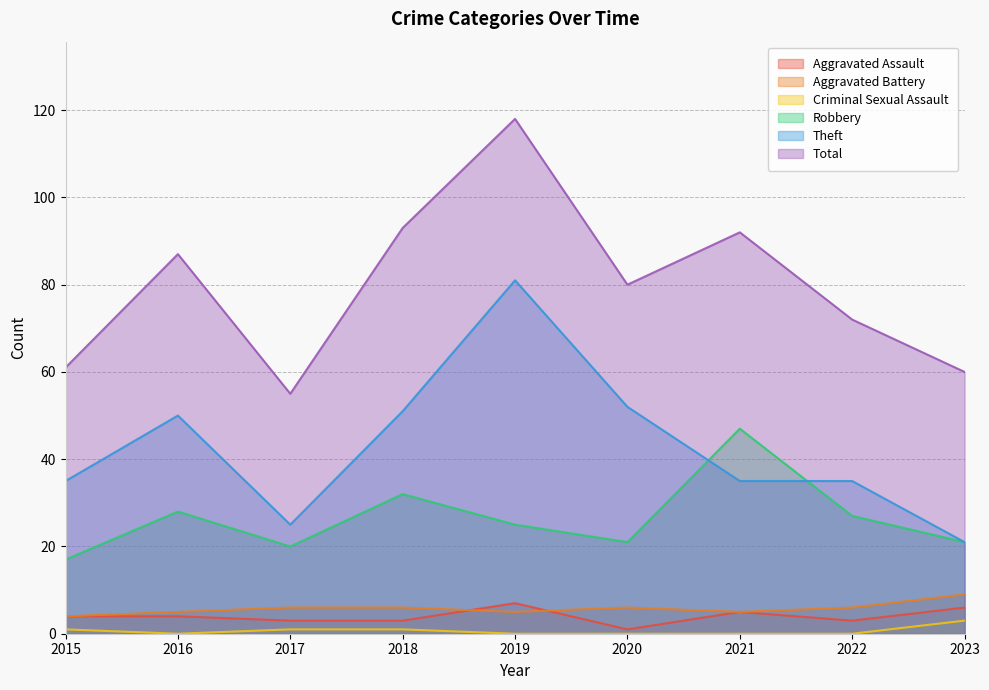

Reading left to right, transcribe all the data shown in this chart.

Aggravated Assault: 2015=4	2016=4	2017=3	2018=3	2019=7	2020=1	2021=5	2022=3	2023=6
Aggravated Battery: 2015=4	2016=5	2017=6	2018=6	2019=5	2020=6	2021=5	2022=6	2023=9
Criminal Sexual Assault: 2015=1	2016=0	2017=1	2018=1	2019=0	2020=0	2021=0	2022=0	2023=3
Robbery: 2015=17	2016=28	2017=20	2018=32	2019=25	2020=21	2021=47	2022=27	2023=21
Theft: 2015=35	2016=50	2017=25	2018=51	2019=81	2020=52	2021=35	2022=35	2023=21
Total: 2015=61	2016=87	2017=55	2018=93	2019=118	2020=80	2021=92	2022=72	2023=60